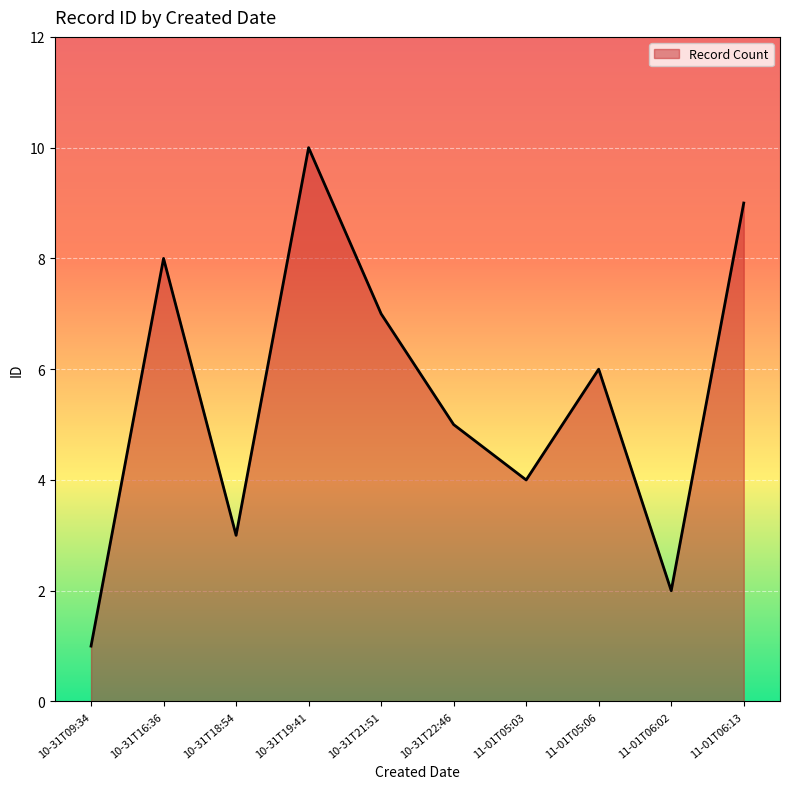

What is the difference between the maximum and second lowest values?

8